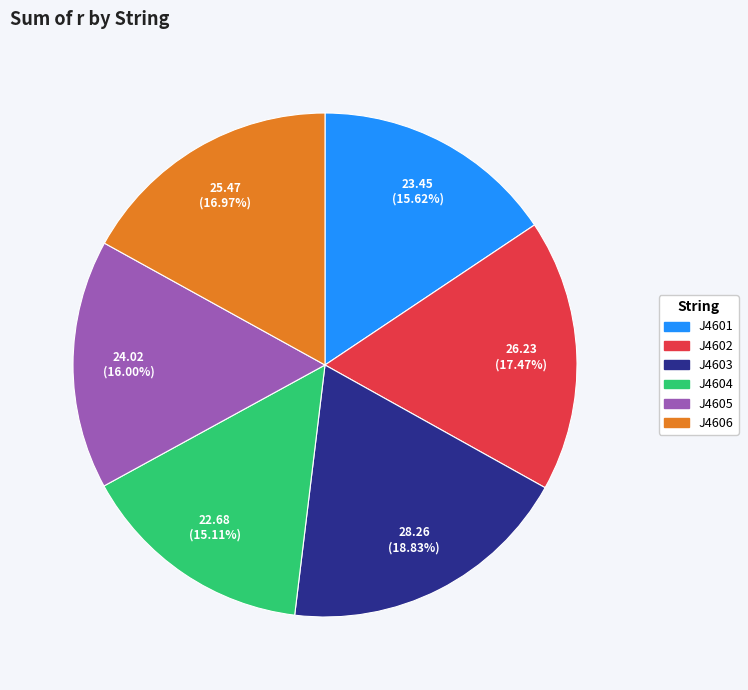

How many segments does this pie chart have?

6